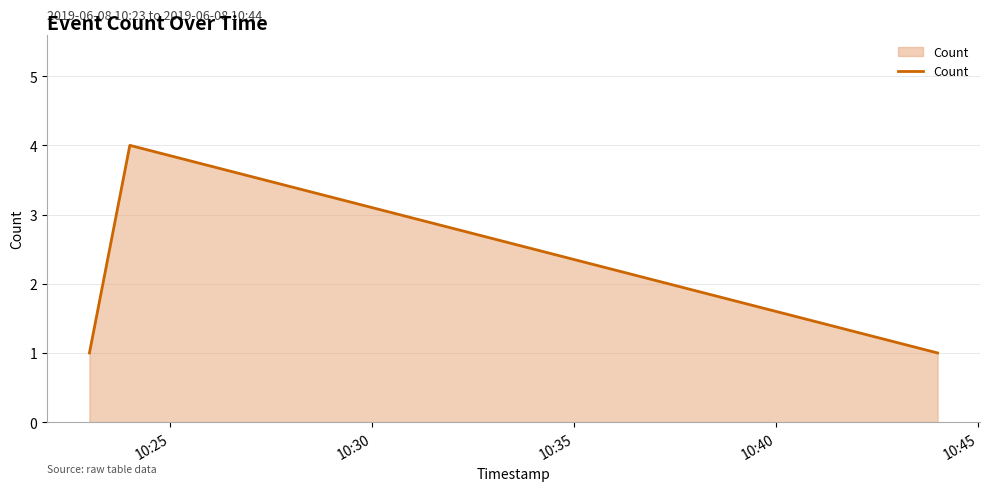

What is the maximum value shown in the chart?

4